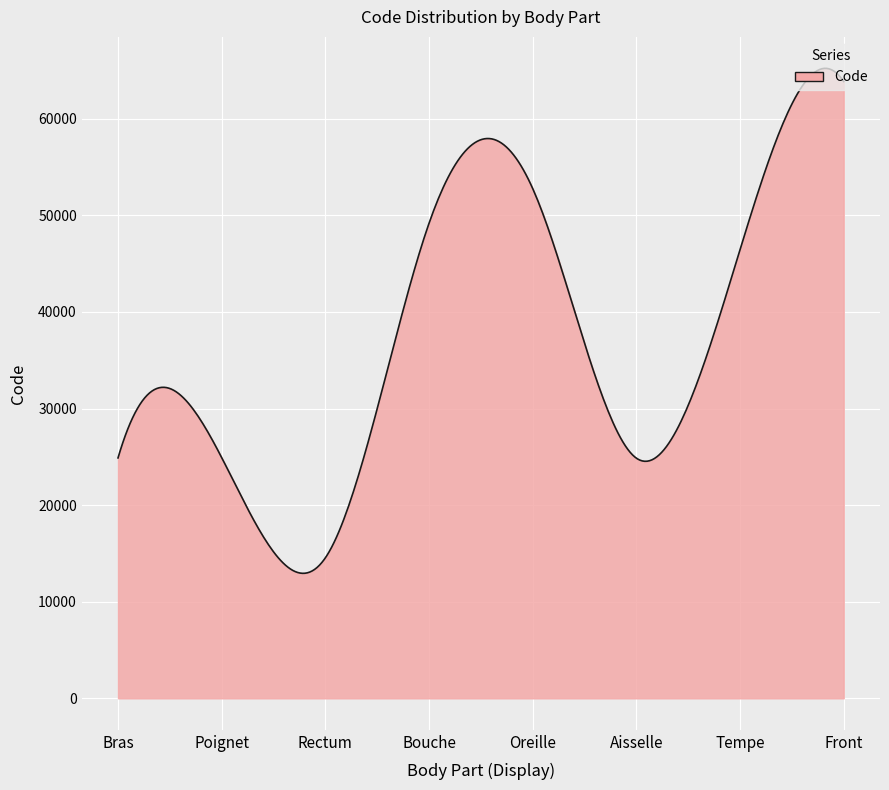

What is the difference between the maximum and minimum values?

52280.0